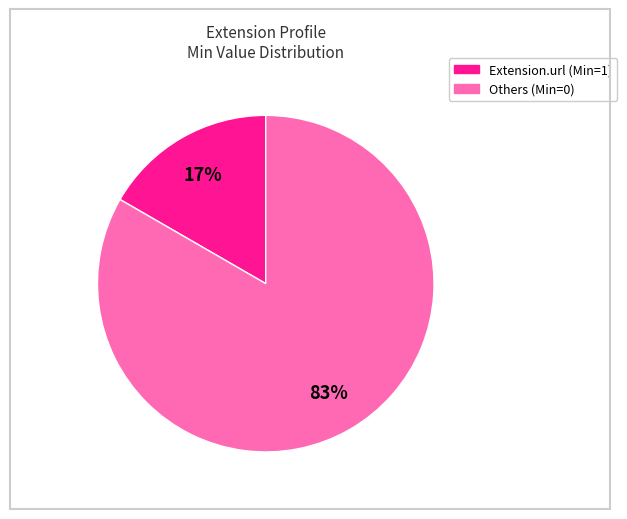

To the nearest percent, what is the average slice percentage?

50%